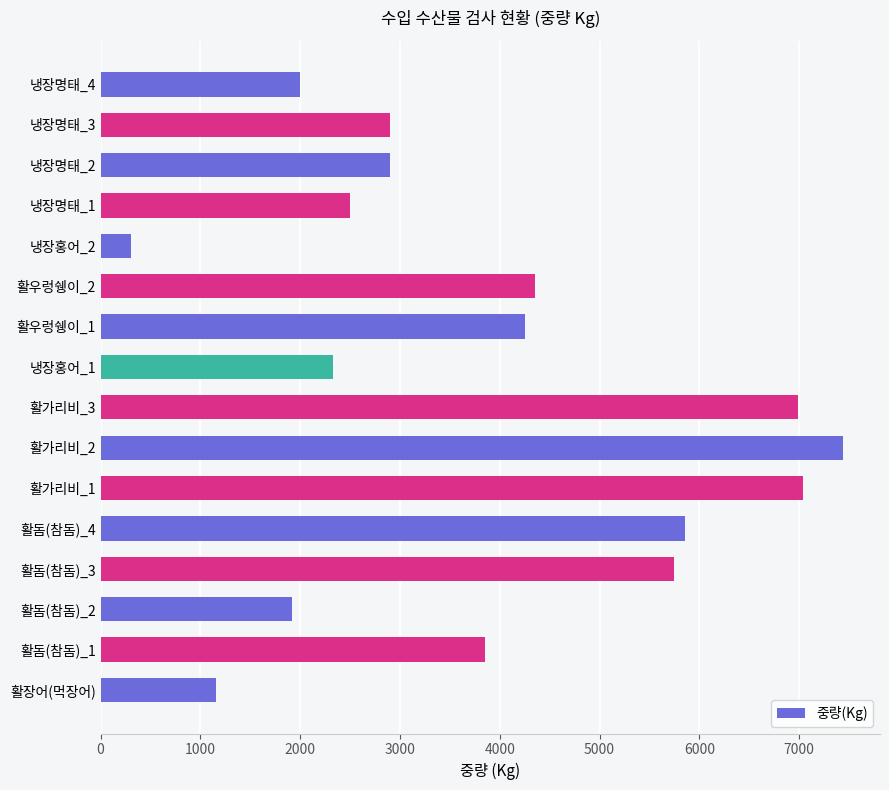

What is the sum of the values at 활돔(참돔)_3 and 활돔(참돔)_2?

7663